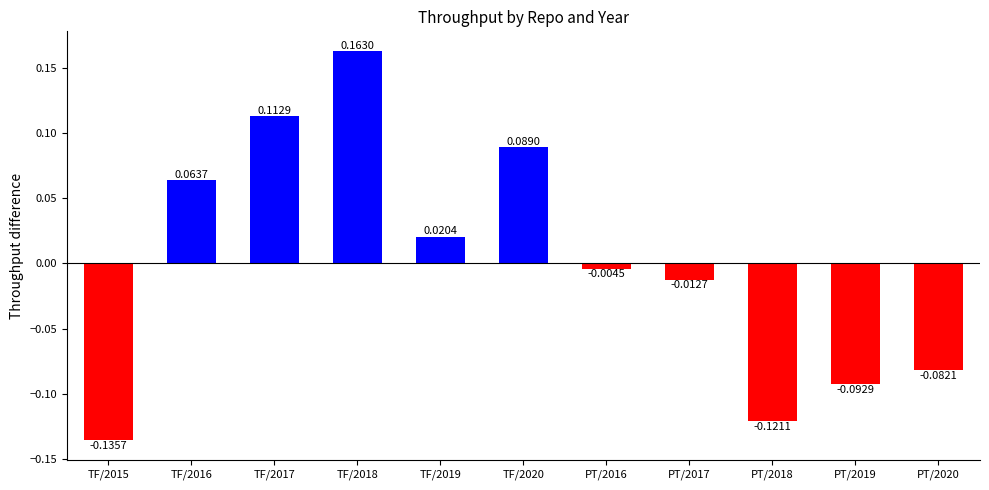

Rank the categories by value from highest to lowest.

TF/2018, TF/2017, TF/2020, TF/2016, TF/2019, PT/2016, PT/2017, PT/2020, PT/2019, PT/2018, TF/2015